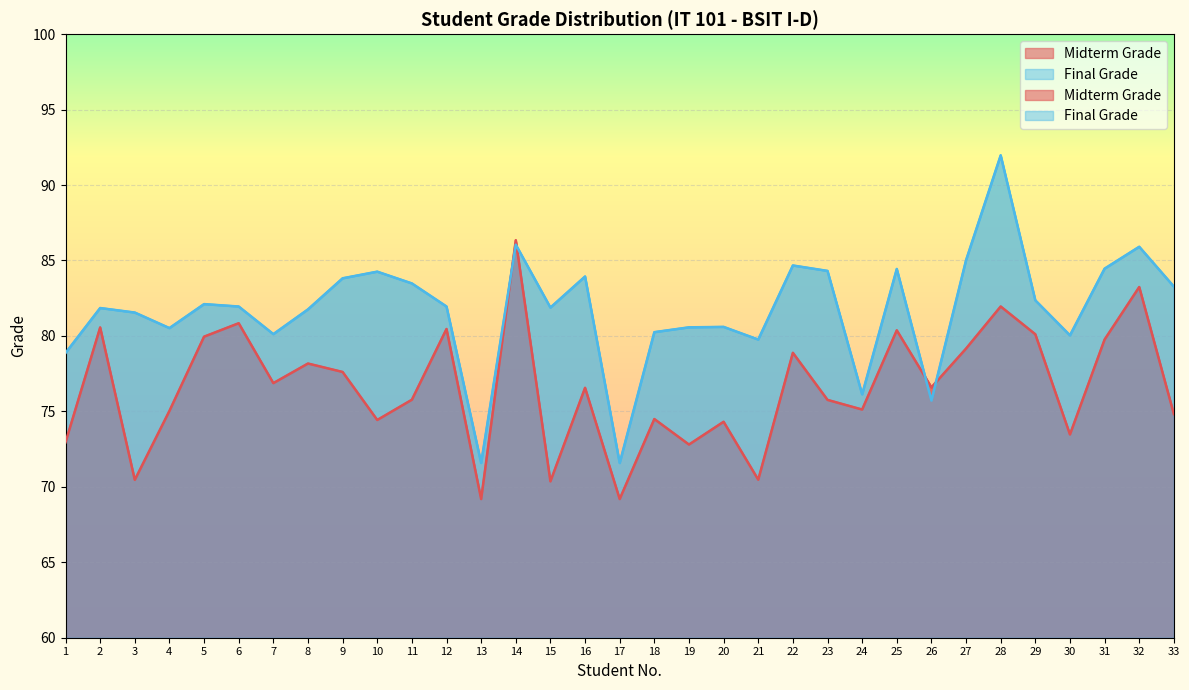

What is the value of the Midterm Grade point at the 16th from the left?

76.6